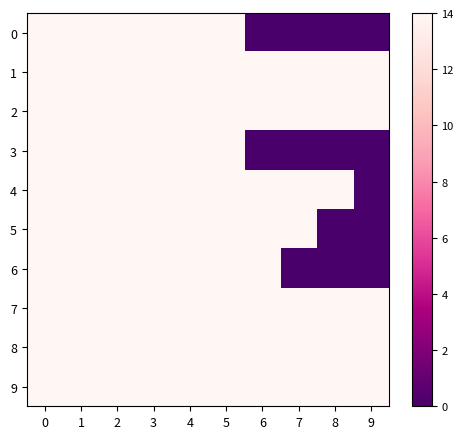

Reading right to left, list all the values displayed in this chart.

0: 9=0	8=0	7=0	6=0	5=14	4=14	3=14	2=14	1=14	0=14
1: 9=14	8=14	7=14	6=14	5=14	4=14	3=14	2=14	1=14	0=14
2: 9=14	8=14	7=14	6=14	5=14	4=14	3=14	2=14	1=14	0=14
3: 9=0	8=0	7=0	6=0	5=14	4=14	3=14	2=14	1=14	0=14
4: 9=0	8=14	7=14	6=14	5=14	4=14	3=14	2=14	1=14	0=14
5: 9=0	8=0	7=14	6=14	5=14	4=14	3=14	2=14	1=14	0=14
6: 9=0	8=0	7=0	6=14	5=14	4=14	3=14	2=14	1=14	0=14
7: 9=14	8=14	7=14	6=14	5=14	4=14	3=14	2=14	1=14	0=14
8: 9=14	8=14	7=14	6=14	5=14	4=14	3=14	2=14	1=14	0=14
9: 9=14	8=14	7=14	6=14	5=14	4=14	3=14	2=14	1=14	0=14